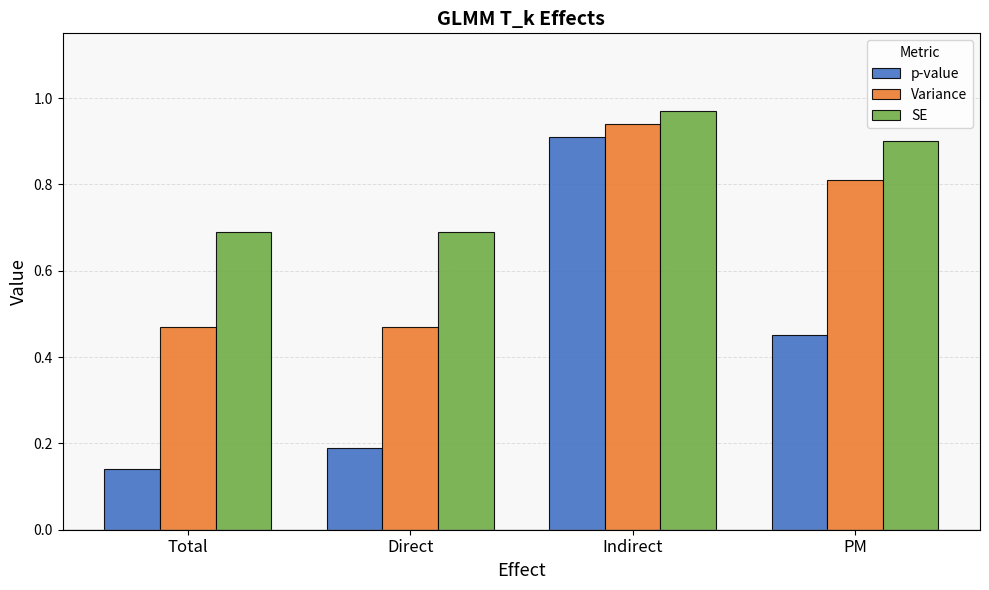

True or false: SE has a value of 0.7 at Direct.

True